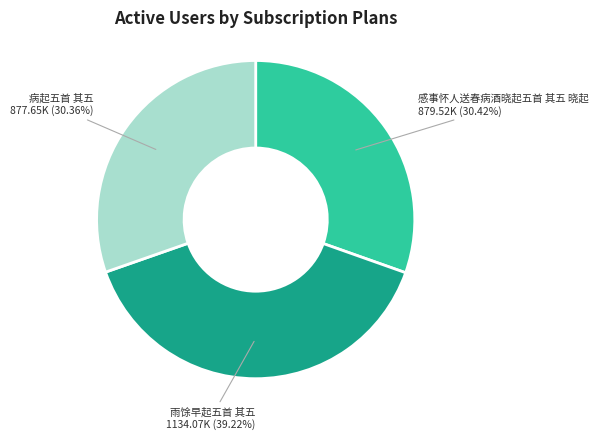

Is there any slice that represents more than half of the pie?

No